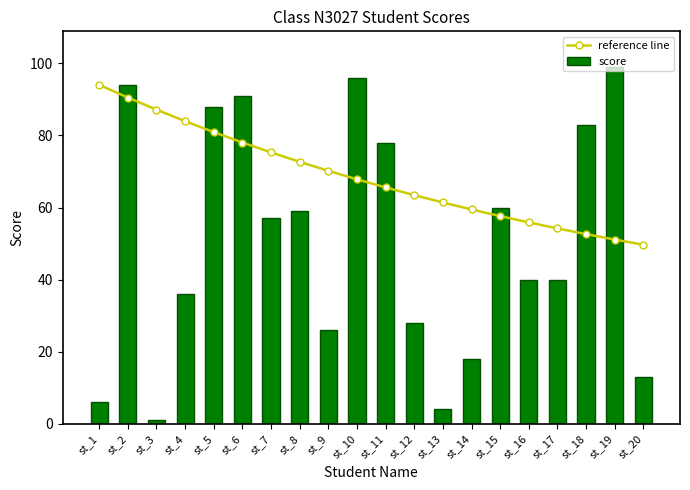

At which category is the sum across all series the highest?

st_2